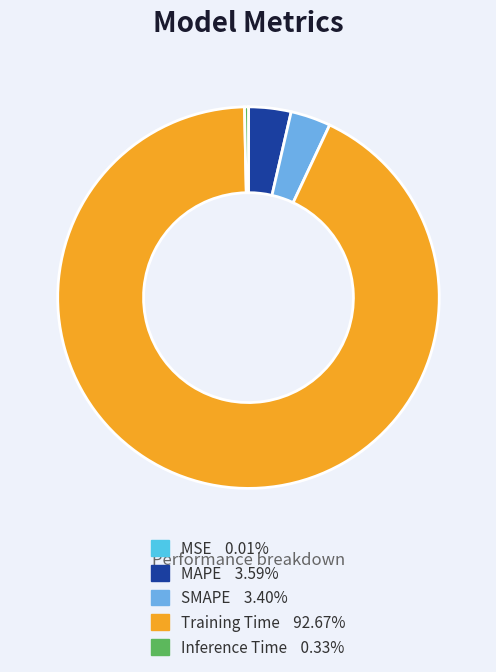

The SMAPE slice represents 17% of the pie. True or false?

False